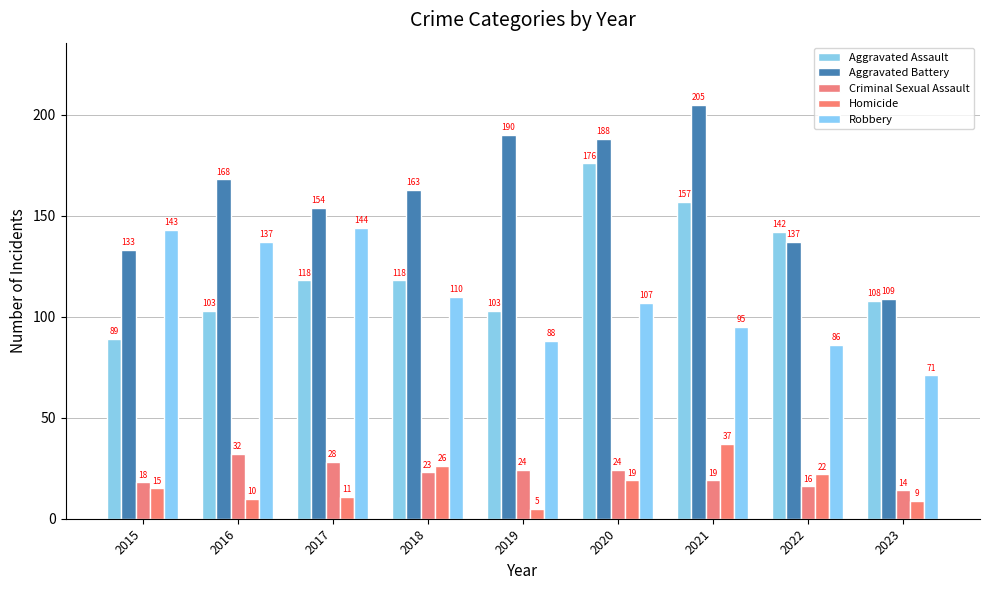

Is the value of Homicide at 2021 greater than the value of Aggravated Battery at 2022?

No